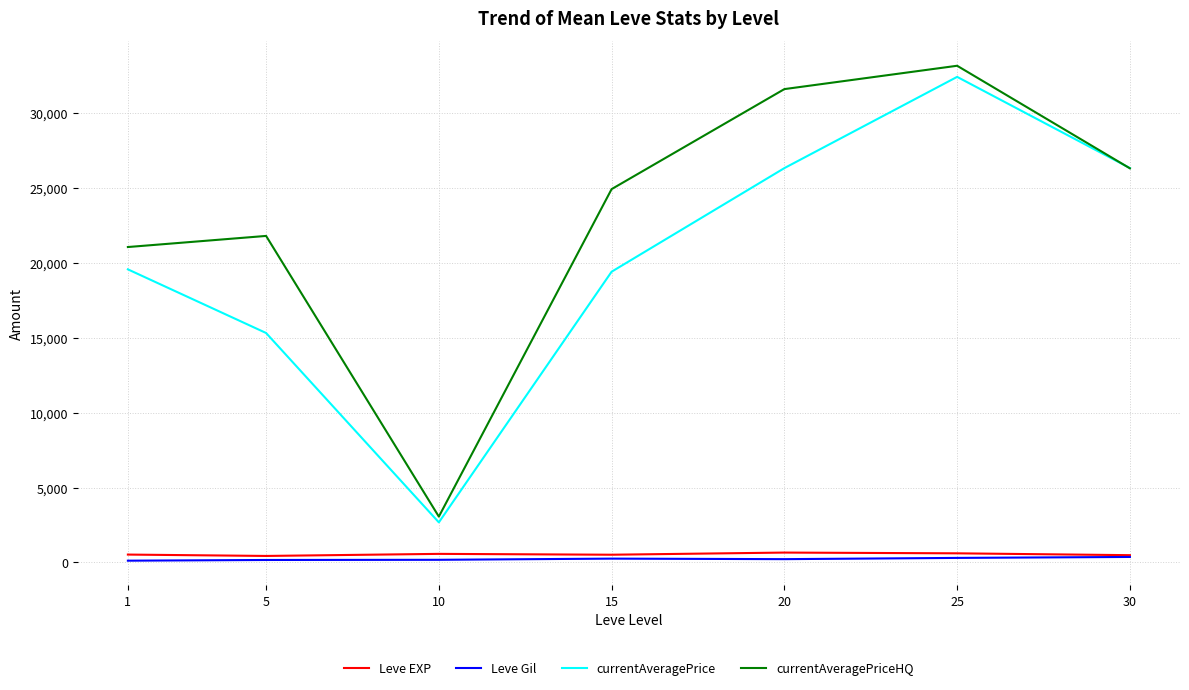

Which series changed the most between 5 and 20?

currentAveragePrice